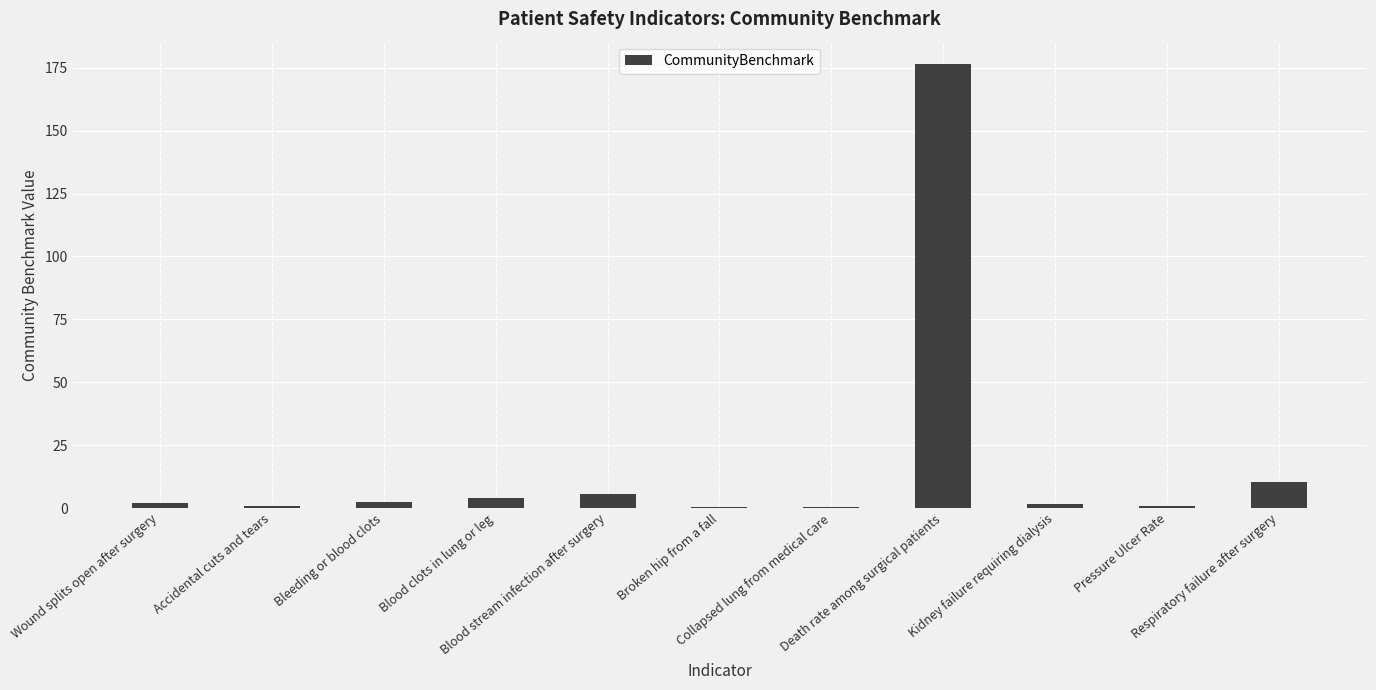

What is the greatest value displayed?

176.6